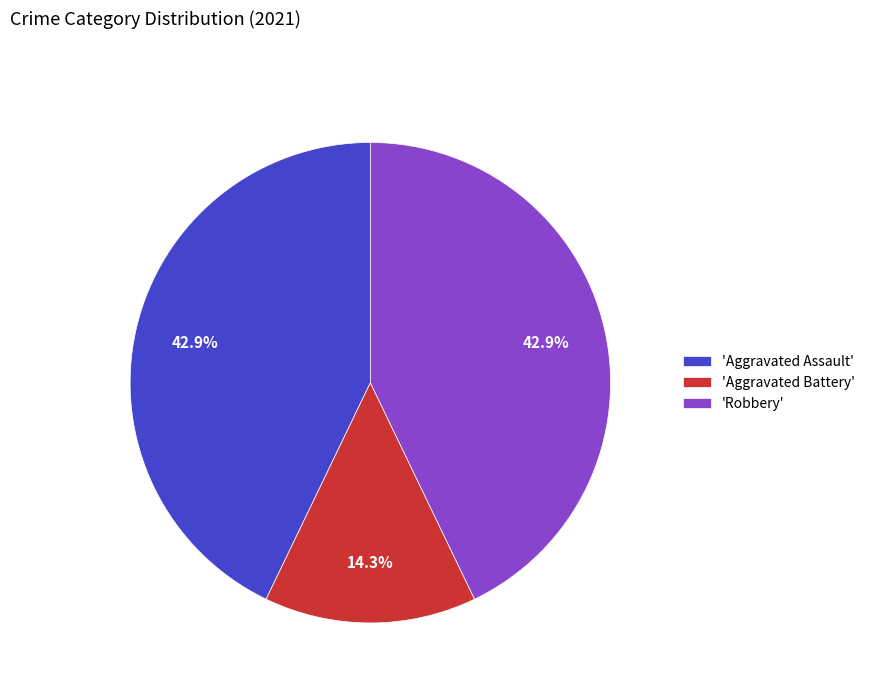

Which category has the smallest portion of the pie?

'Aggravated Battery'